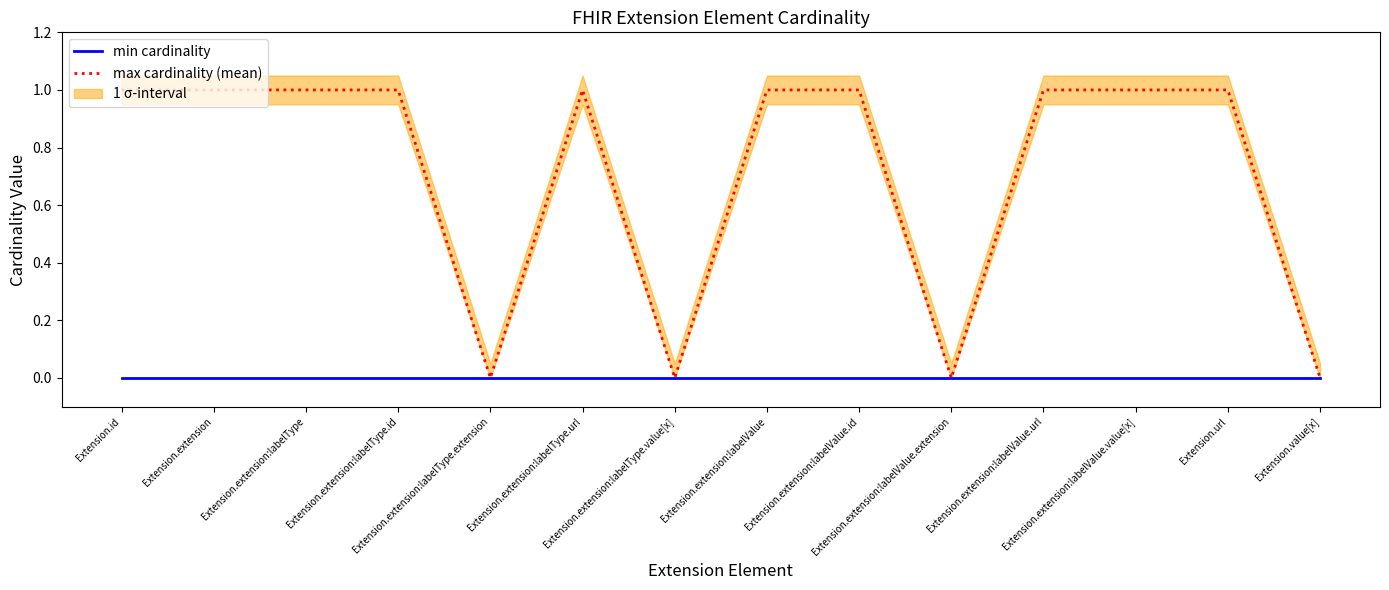

What is the label of the 13th point from the right?

Extension.extension